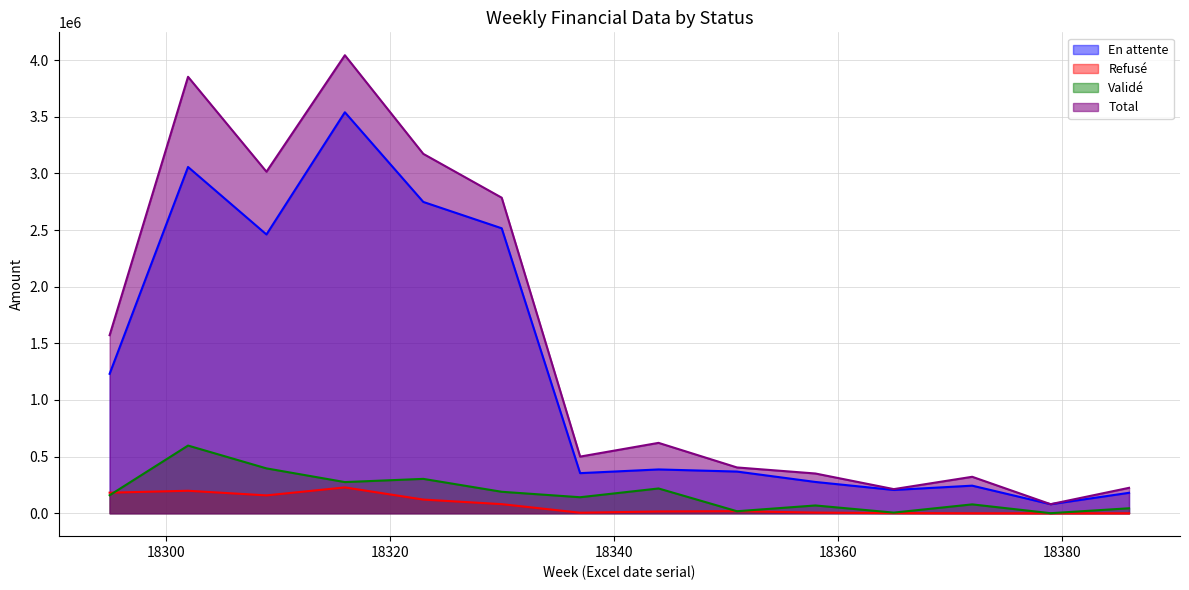

What is the value of the Total point at the 5th from the left?

3172532.9